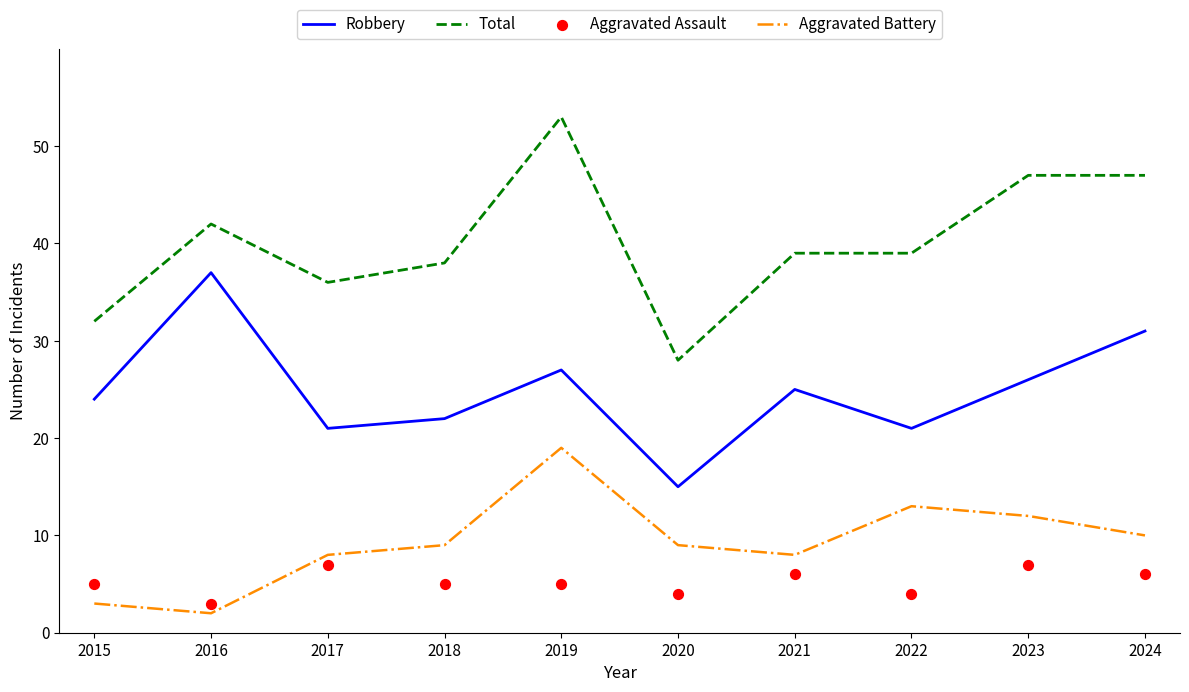

Which series reaches the maximum Y coordinate?

Total